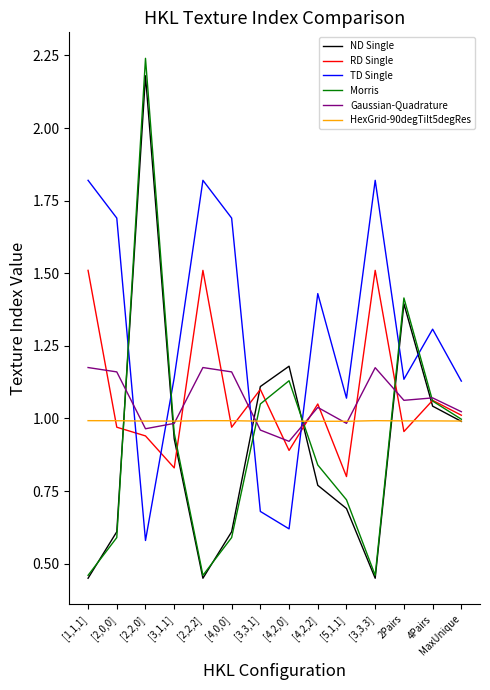

What is the sum of the Morris values at [2,2,2] and [4,2,0]?

1.6